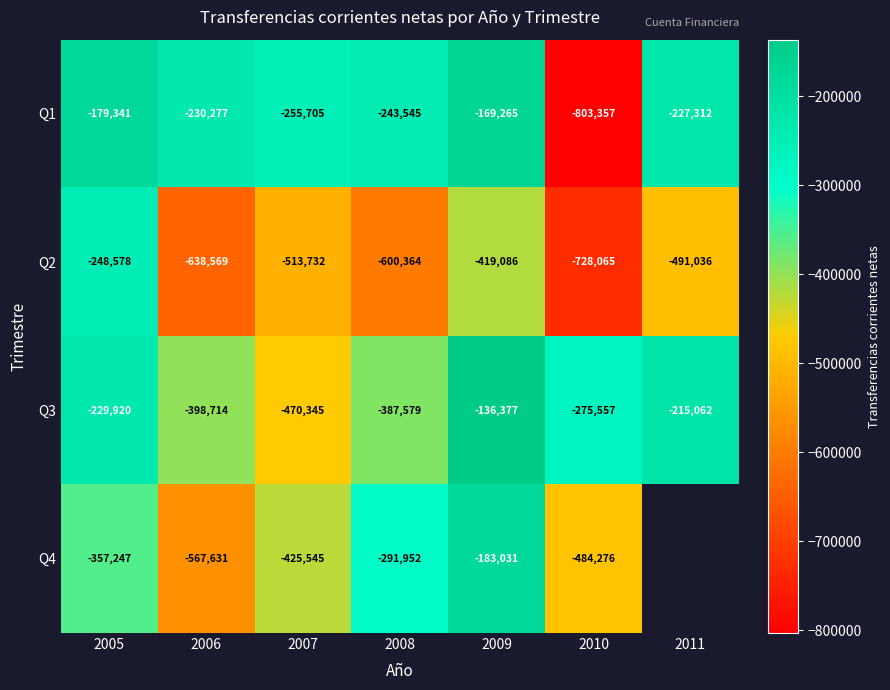

What is the total value across all series at 2006?

-1835191